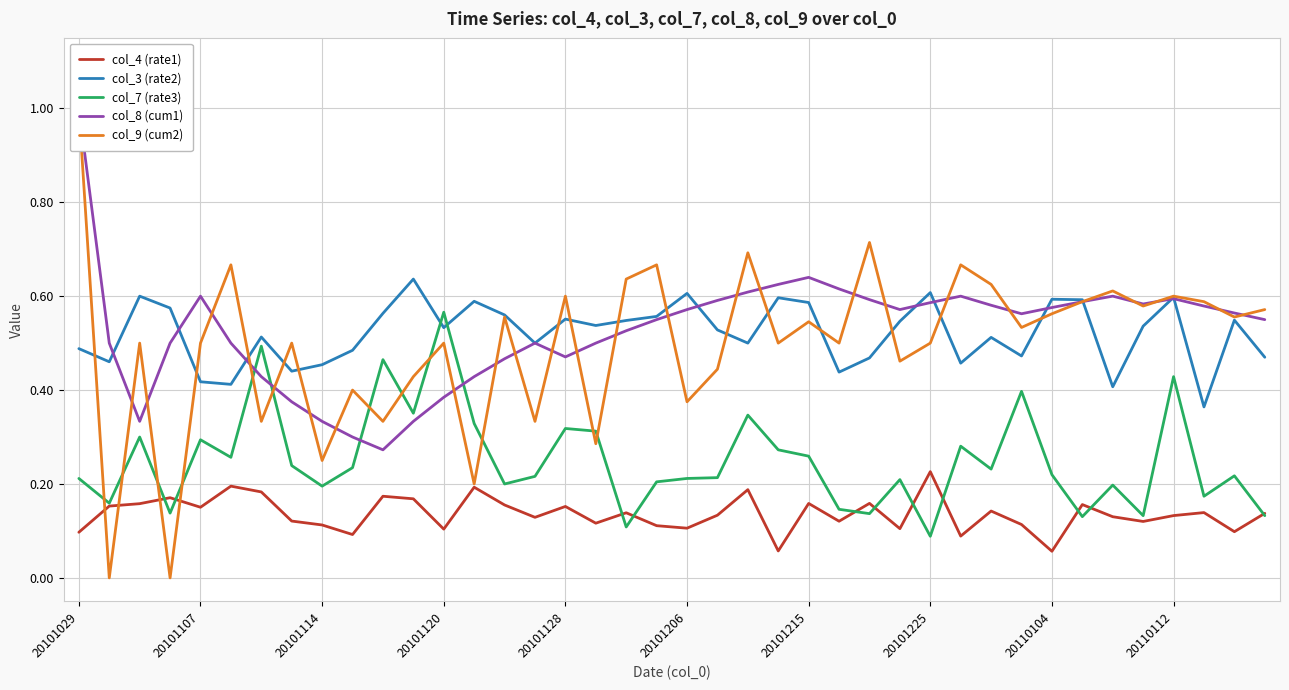

What is the difference between the highest and lowest values at 26?

0.6